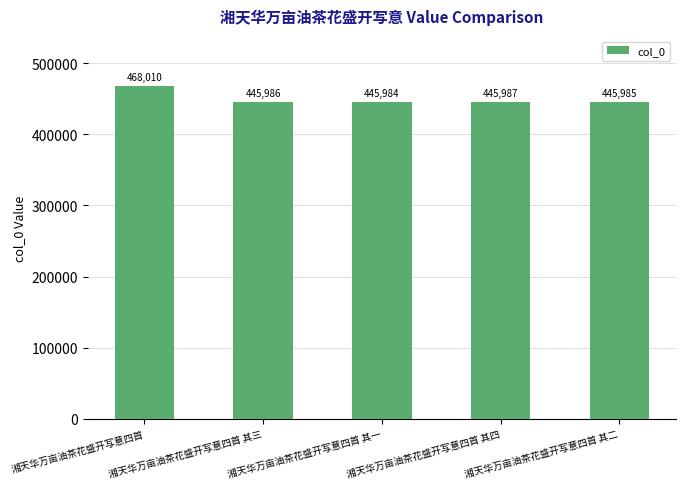

List the labels in order of value, largest first.

湘天华万亩油茶花盛开写意四首, 湘天华万亩油茶花盛开写意四首 其四, 湘天华万亩油茶花盛开写意四首 其三, 湘天华万亩油茶花盛开写意四首 其二, 湘天华万亩油茶花盛开写意四首 其一